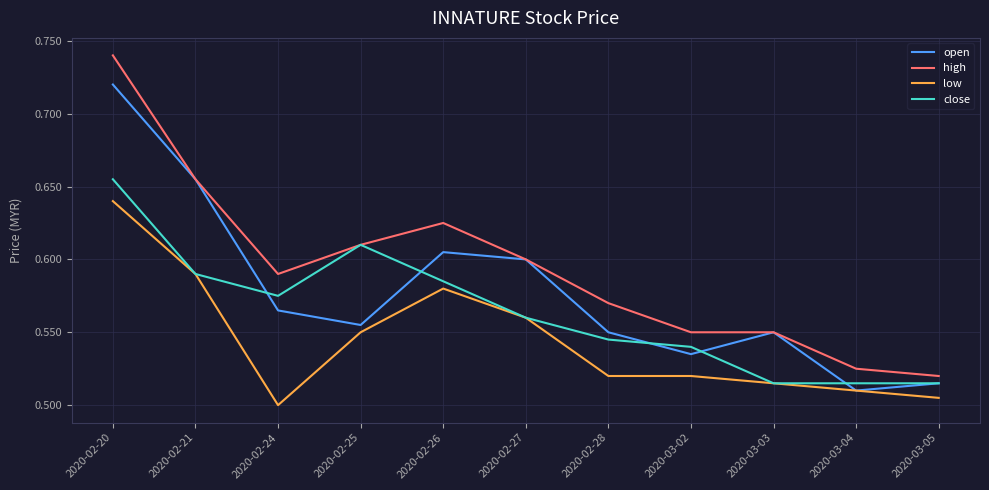

Rank the series by their average value, from lowest to highest.

low, close, open, high